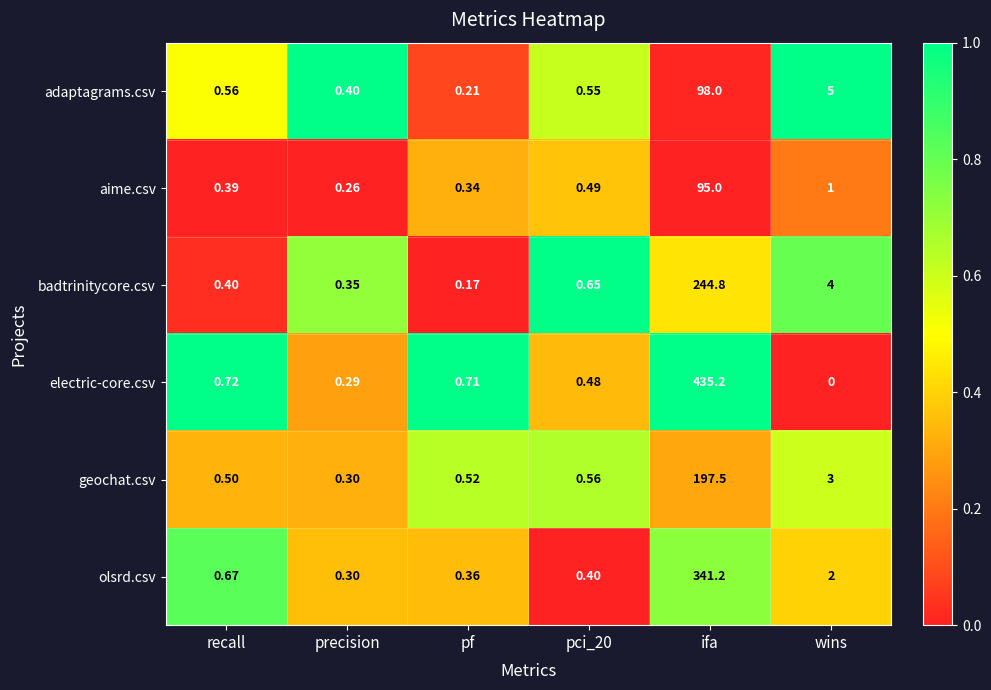

How many categories are shown in the chart?

6